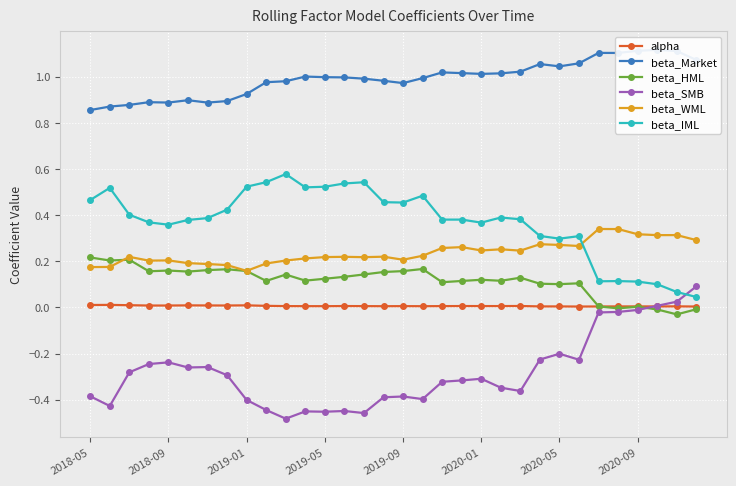

What is the greatest value displayed?

1.1